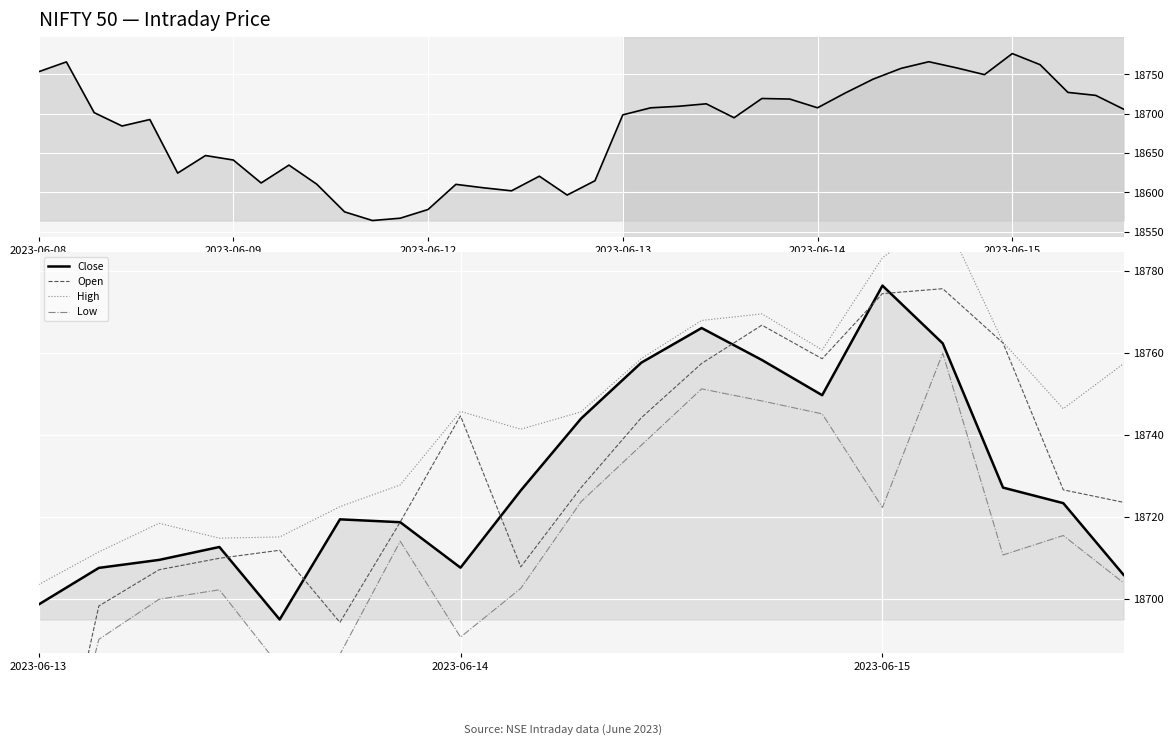

How many lines are shown in the chart?

4